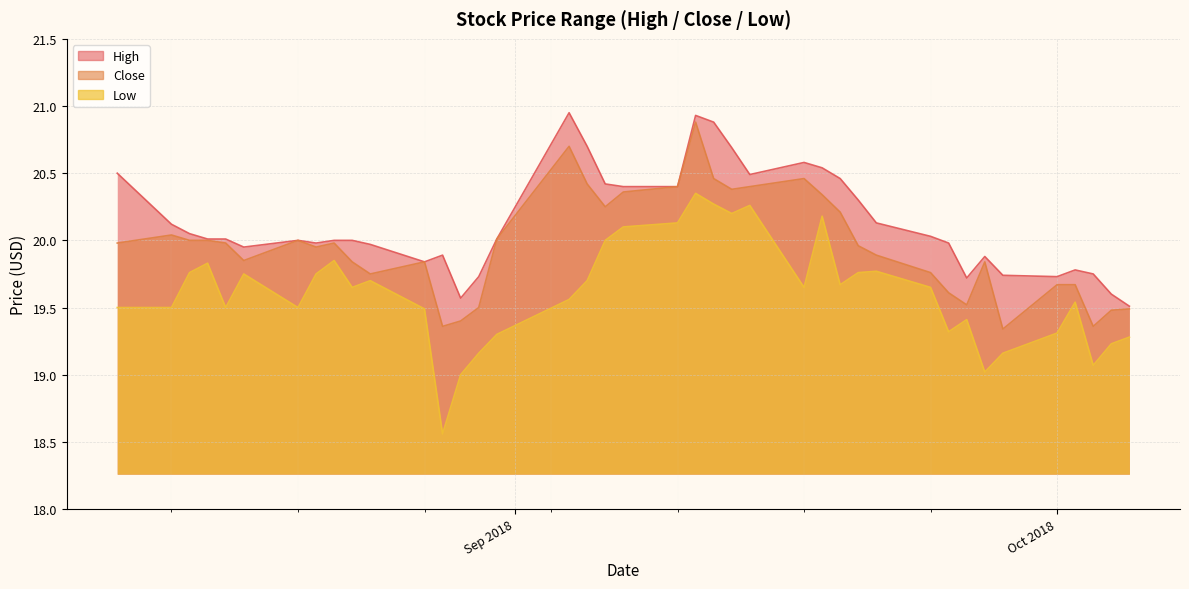

Is it true that low equals 19.6 at 2018-09-04?

True